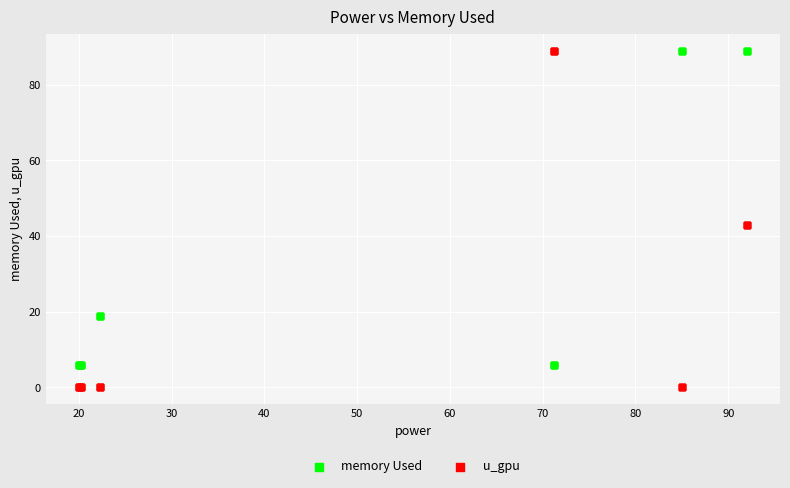

Which series has the widest spread of Y values?

u_gpu